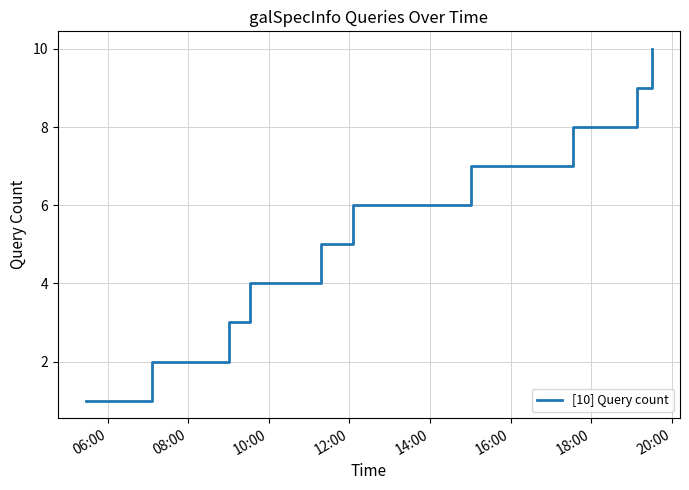

What is the difference between the maximum and minimum values?

9